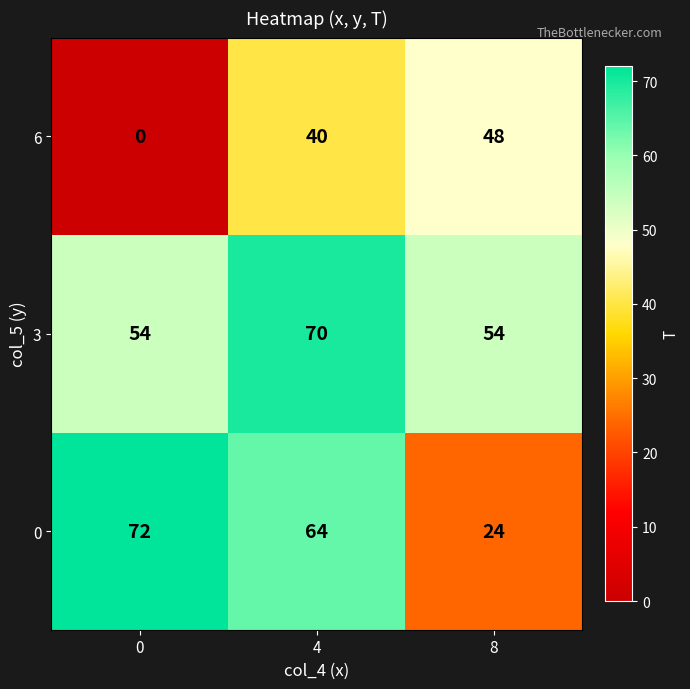

What is the total value across all series at 8?

126